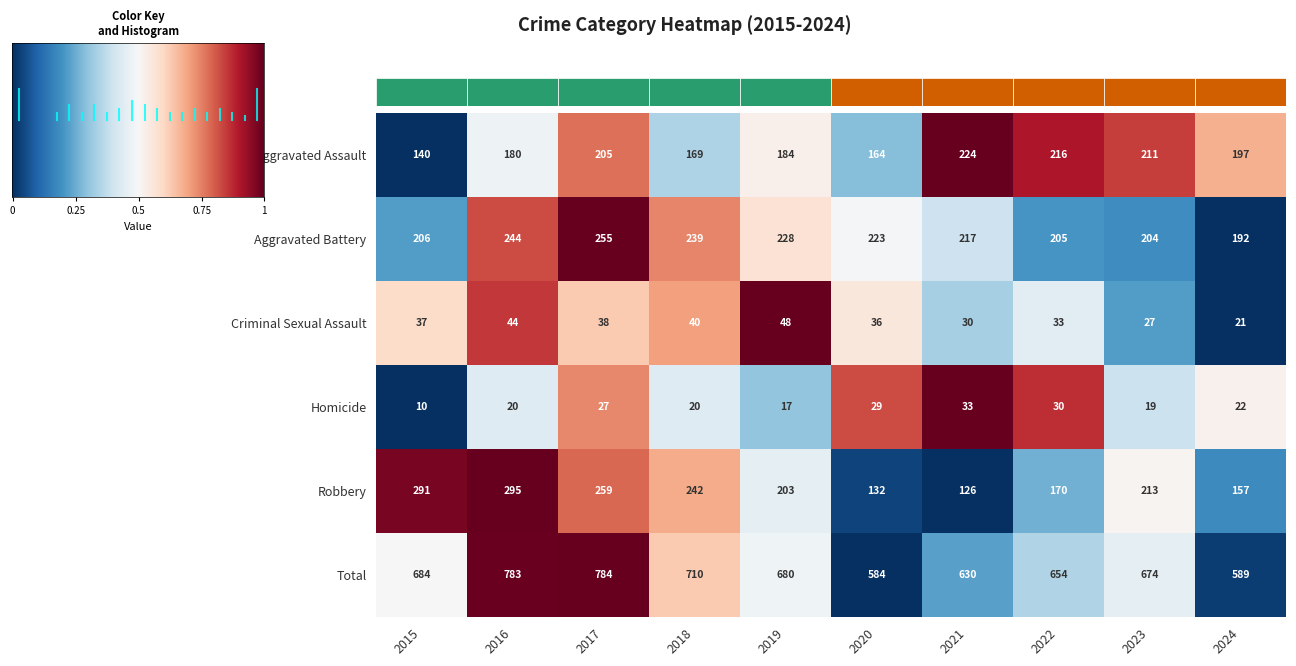

Reading left to right, extract all data points from this chart.

Aggravated Assault: 0.0	0.5	0.8	0.3	0.5	0.3	1.0	0.9	0.8	0.7
Aggravated Battery: 0.2	0.8	1.0	0.7	0.6	0.5	0.4	0.2	0.2	0.0
Criminal Sexual Assault: 0.6	0.9	0.6	0.7	1.0	0.6	0.3	0.4	0.2	0.0
Homicide: 0.0	0.4	0.7	0.4	0.3	0.8	1.0	0.9	0.4	0.5
Robbery: 1.0	1.0	0.8	0.7	0.5	0.0	0.0	0.3	0.5	0.2
Total: 0.5	1.0	1.0	0.6	0.5	0.0	0.2	0.3	0.5	0.0